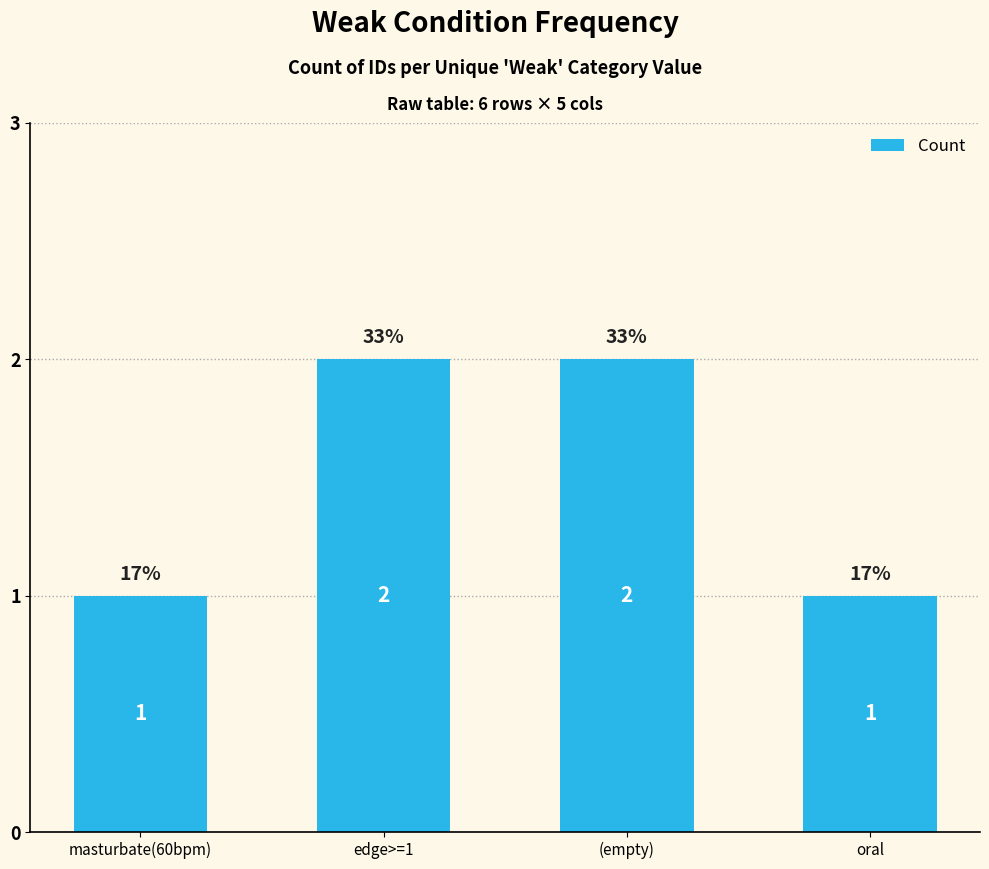

The chart shows a value of 0 at masturbate(60bpm). True or false?

False